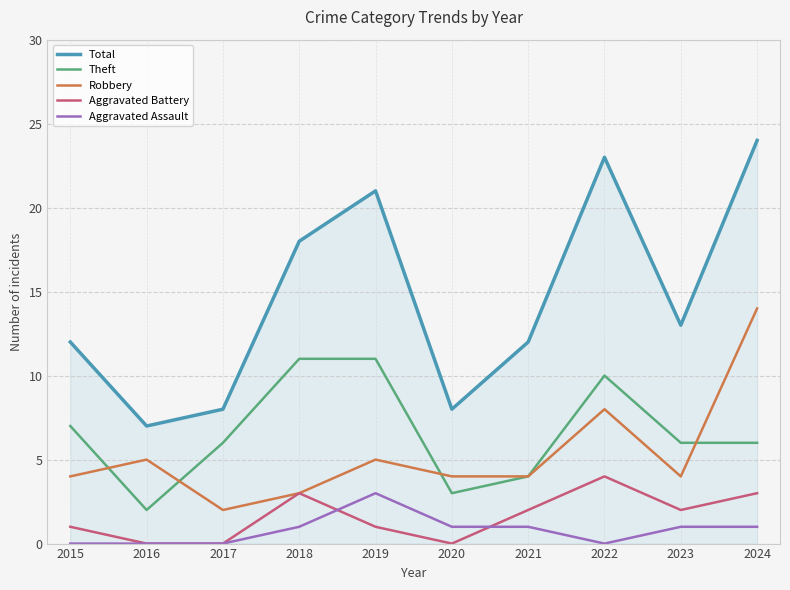

Is it true that Aggravated Battery equals 2 at 2024?

False